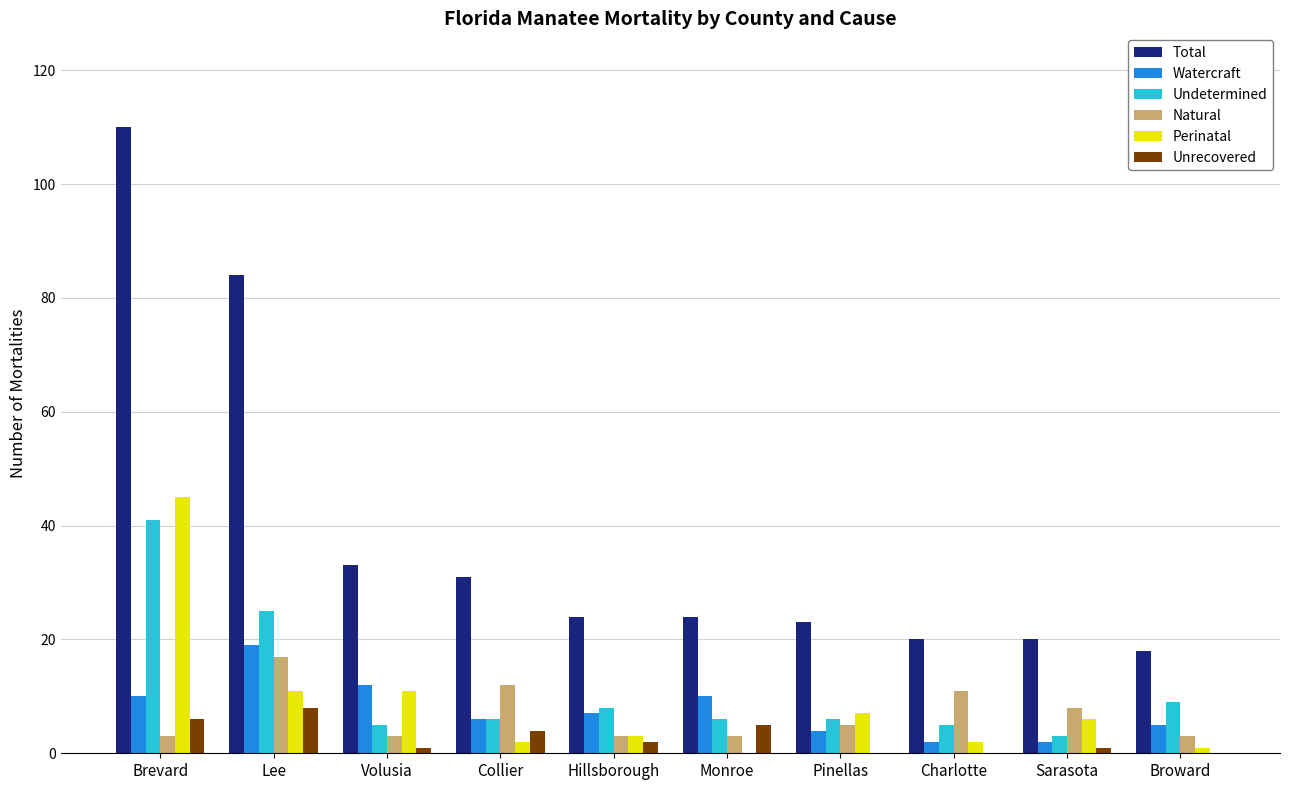

Reading left to right, list all the values displayed in this chart.

Total: 110	84	33	31	24	24	23	20	20	18
Watercraft: 10	19	12	6	7	10	4	2	2	5
Undetermined: 41	25	5	6	8	6	6	5	3	9
Natural: 3	17	3	12	3	3	5	11	8	3
Perinatal: 45	11	11	2	3	0	7	2	6	1
Unrecovered: 6	8	1	4	2	5	0	0	1	0